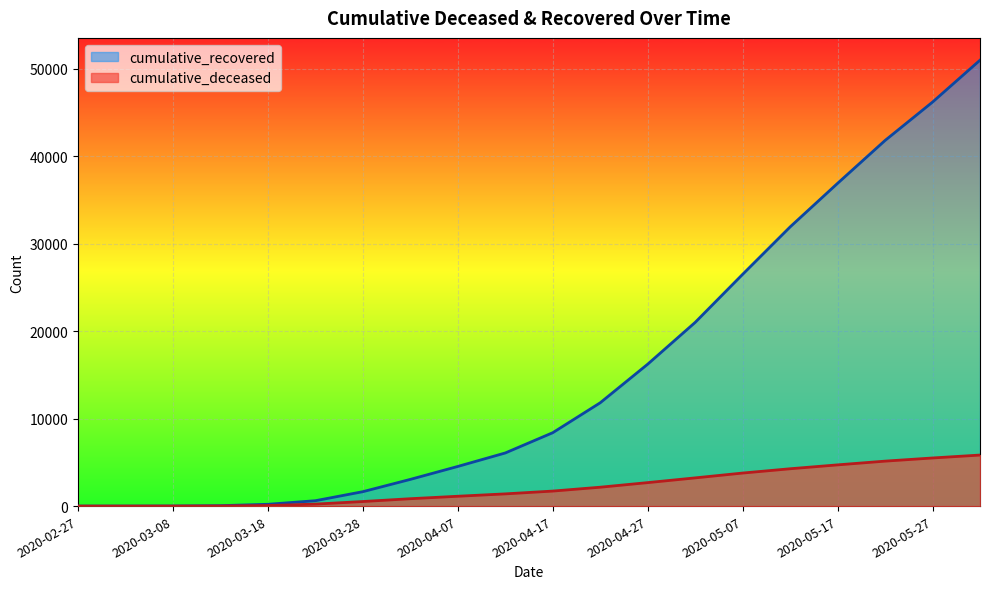

What is the label of the 16th point from the right?

2020-03-18